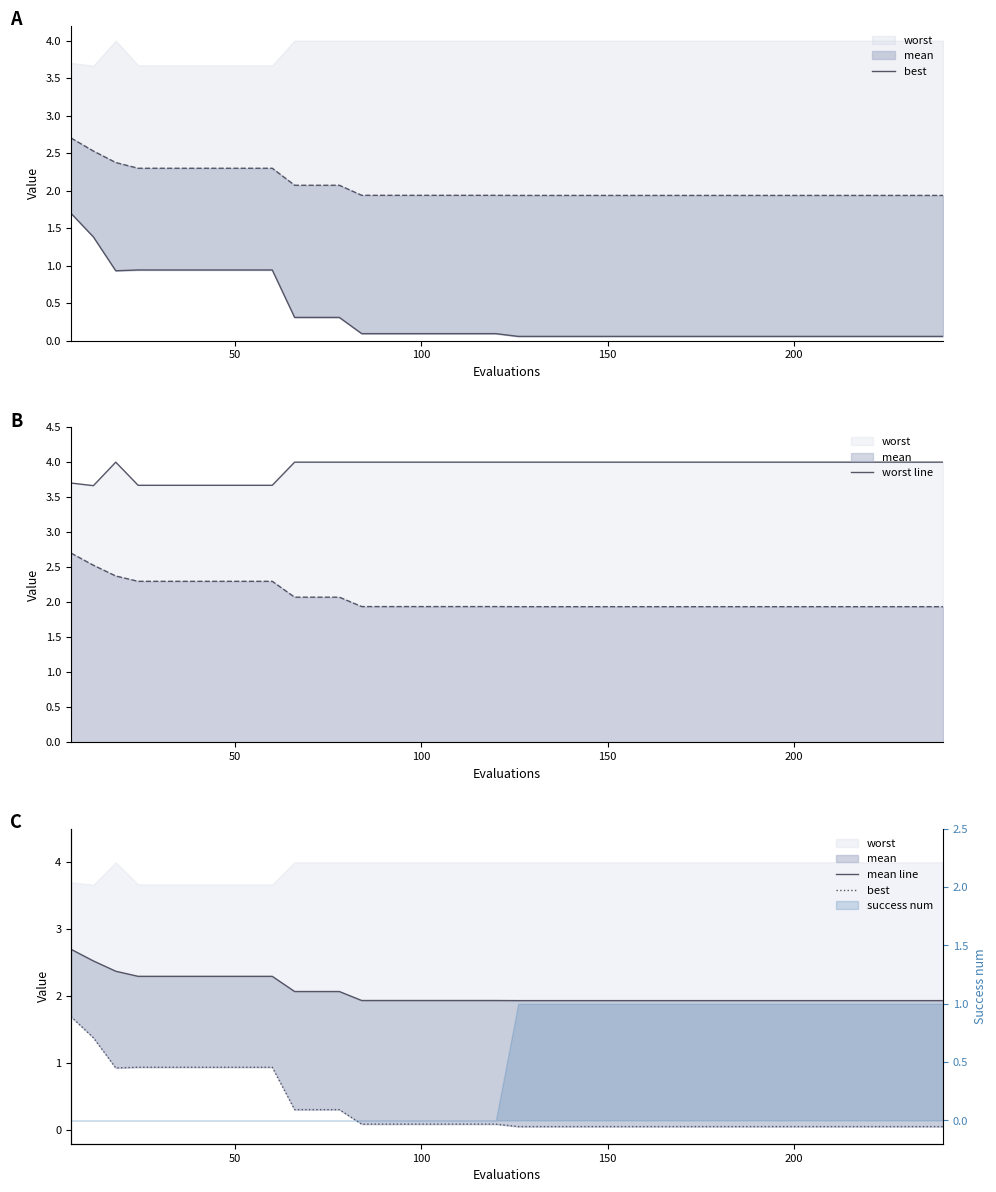

How many distinct data groups are displayed?

3